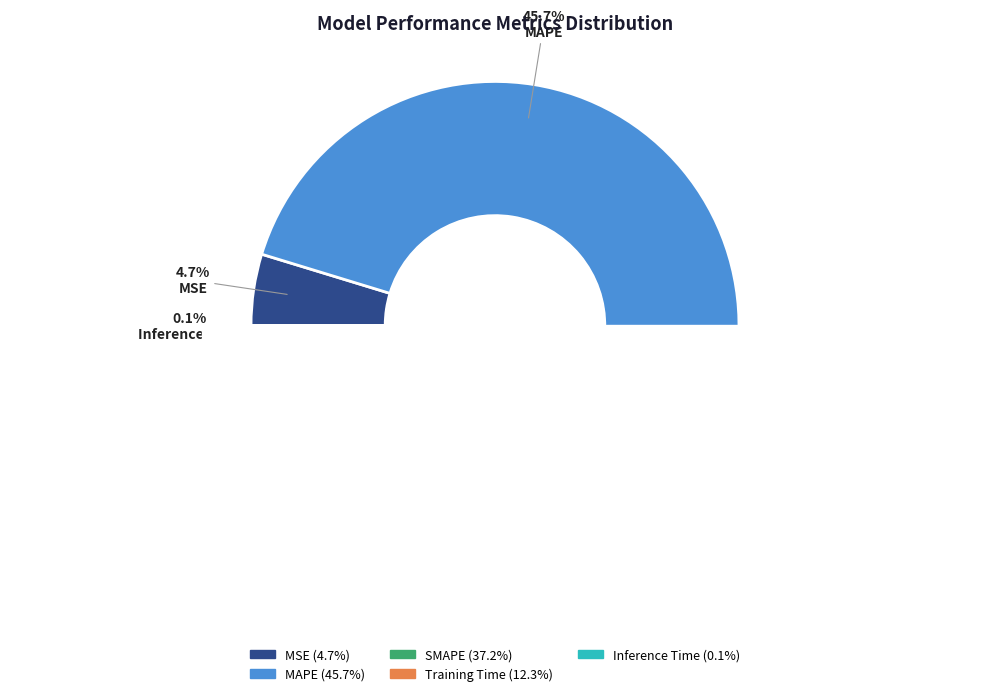

Does MSE represent more than half of the total?

No